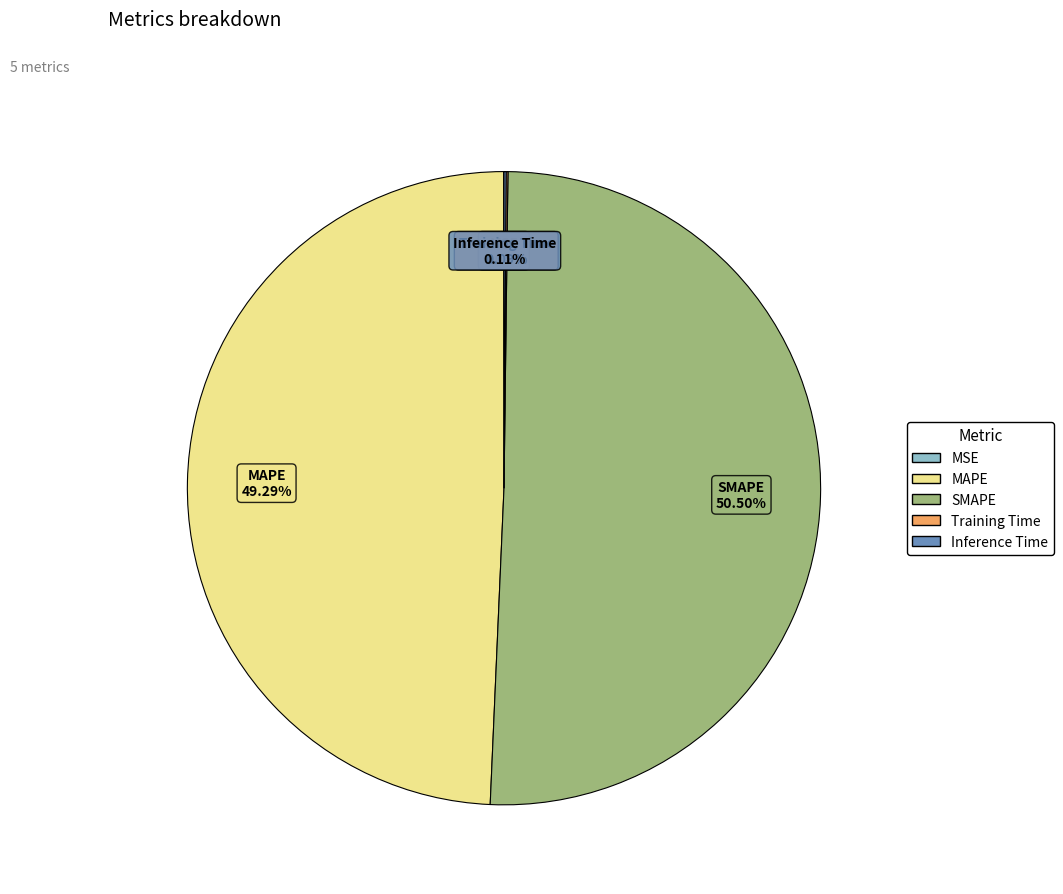

Is there any slice that represents more than half of the pie?

Yes